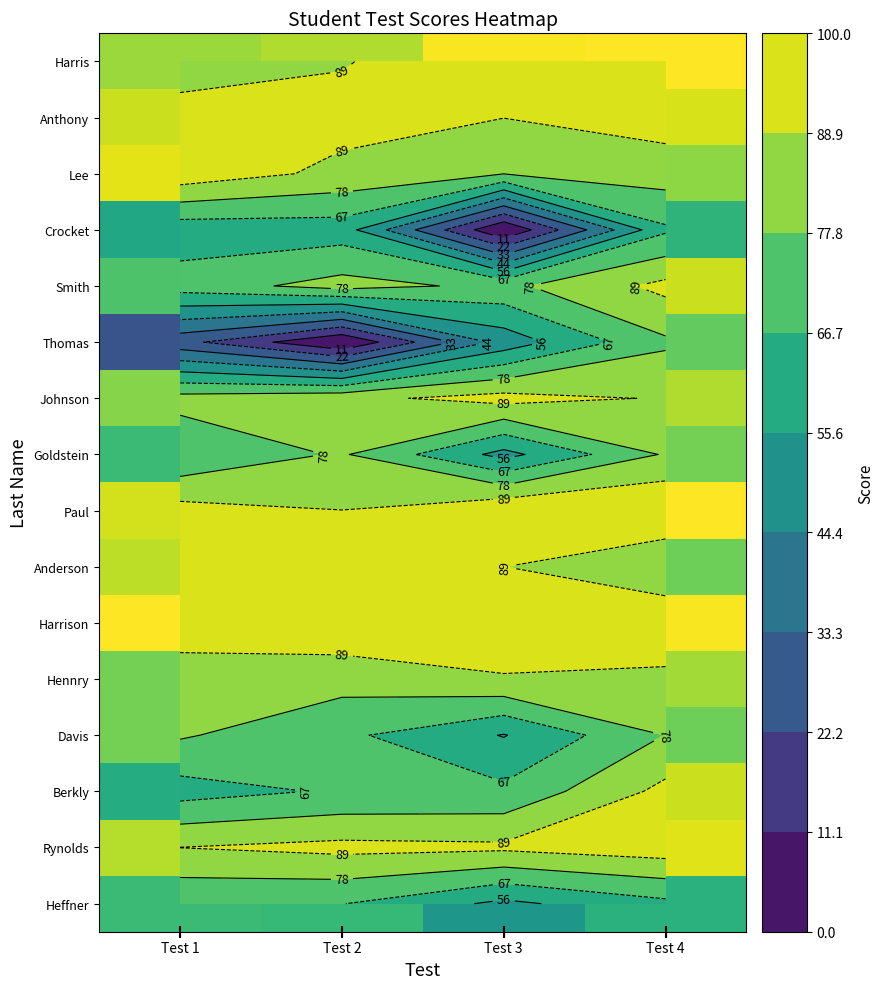

Is it true that Harrison equals 99 at Test 4?

True